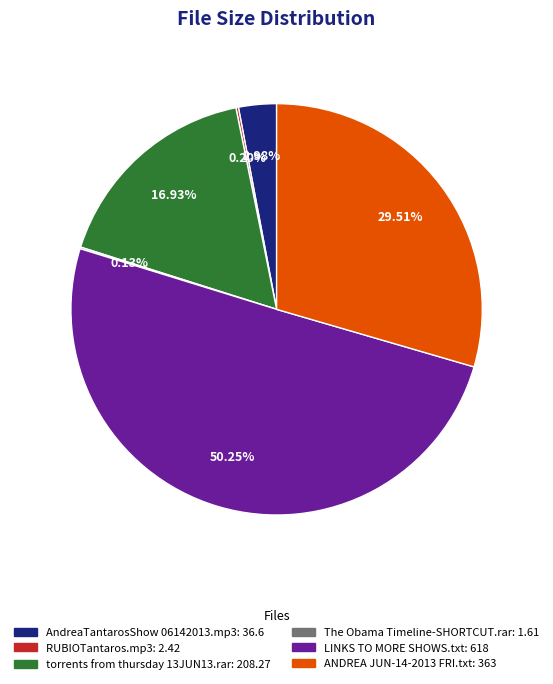

Which slice represents more than half of the pie?

LINKS TO MORE SHOWS.txt